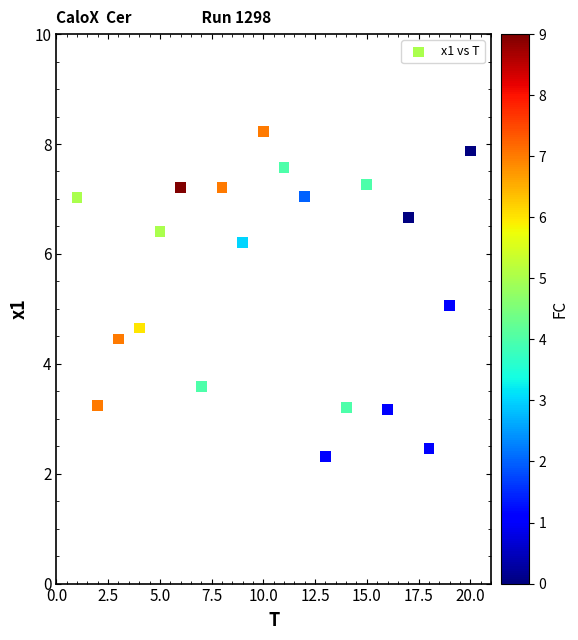

What is the range of Y values (max minus min)?

5.9